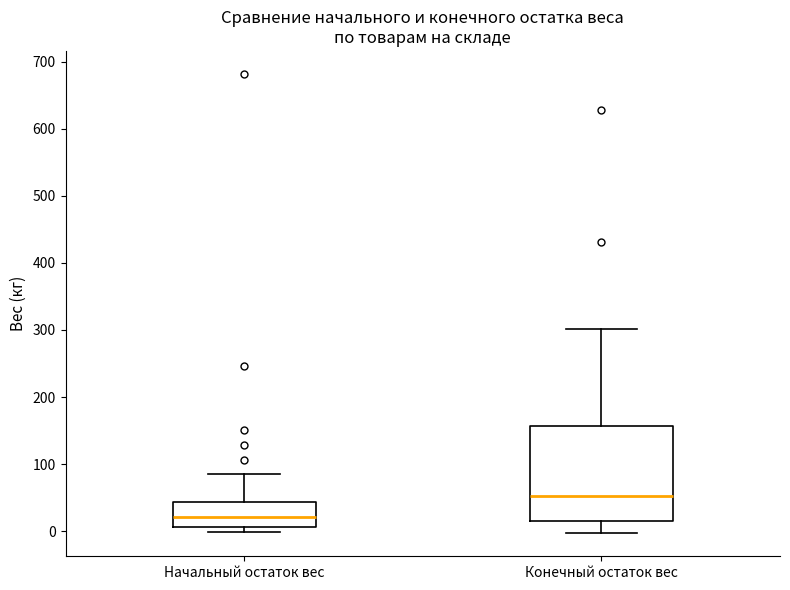

Reading left to right, transcribe this box plot: for each box, give where its median line is, the range the box spans, and where its two whiskers end, as read against the y-axis. The values are not printed on the chart, so give them approximately, as read against the axis.

Начальный остаток вес: median 20, box 10 to 40, whiskers 0 to 90
Конечный остаток вес: median 50, box 20 to 160, whiskers 0 to 300